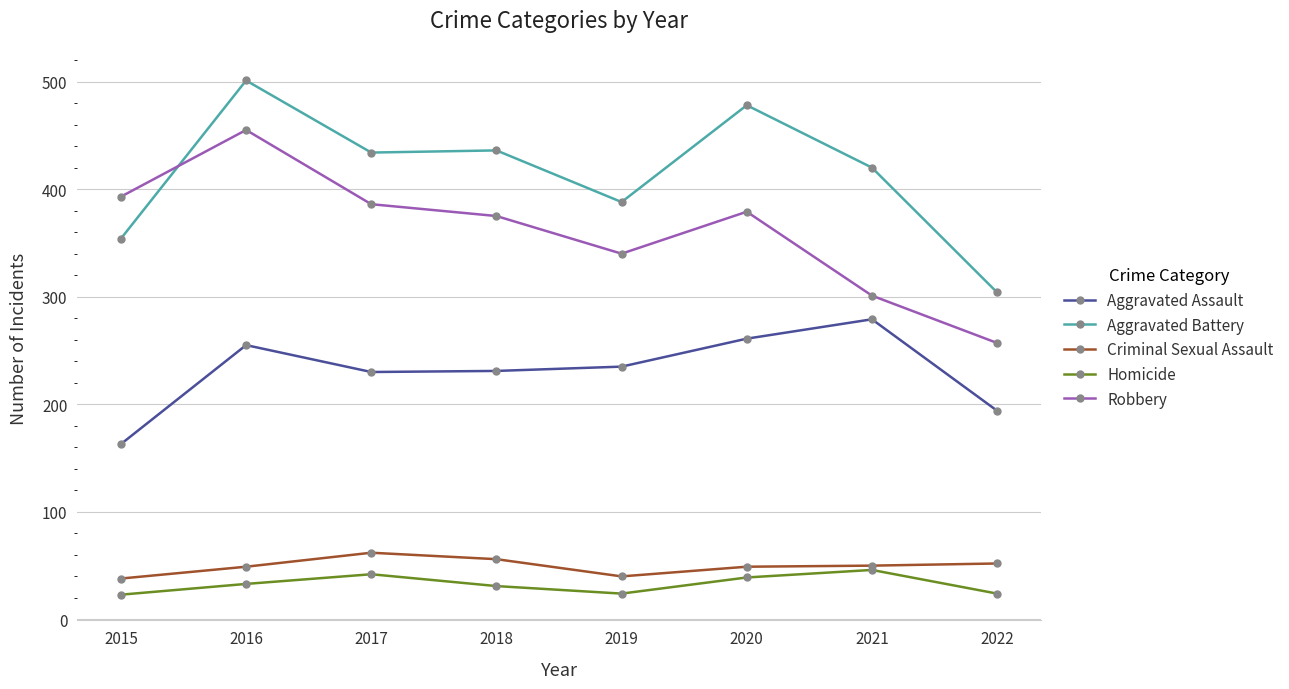

What is the value of the Aggravated Battery point at the 3rd from the left?

434